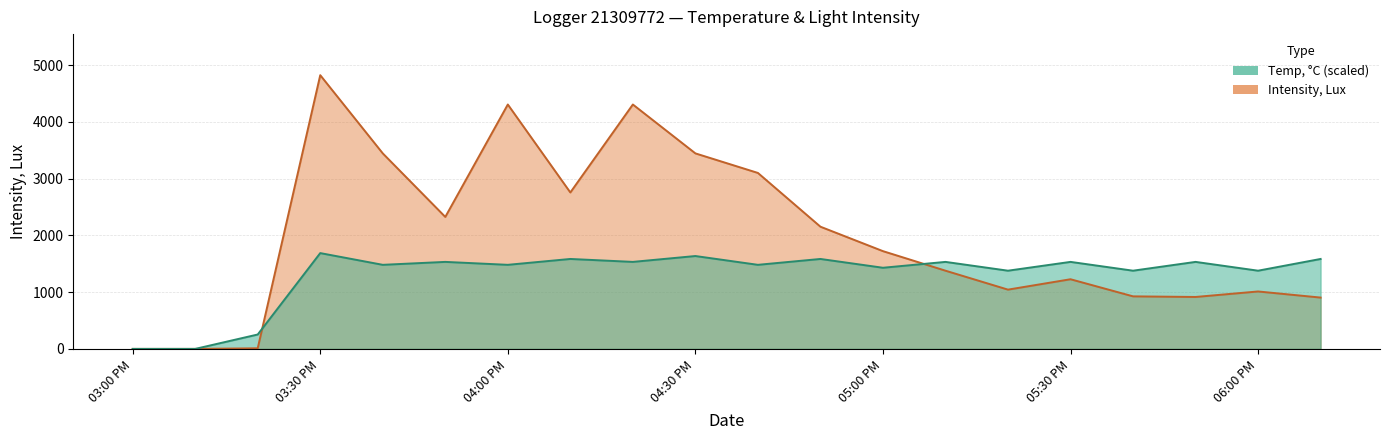

Rank the series by their maximum value, from highest to lowest.

Intensity, Lux, Temp, °C (scaled)